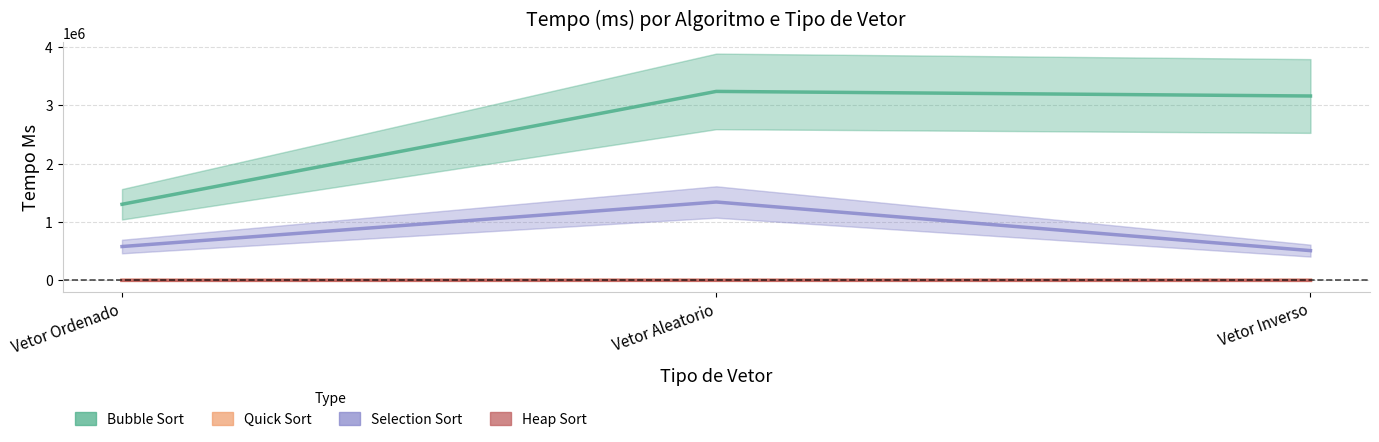

Reading left to right, list all the values displayed in this chart.

Bubble Sort: Vetor Ordenado=1302197	Vetor Aleatorio=3234188	Vetor Inverso=3155545
Quick Sort: Vetor Ordenado=175	Vetor Aleatorio=292	Vetor Inverso=27
Selection Sort: Vetor Ordenado=579104	Vetor Aleatorio=1341209	Vetor Inverso=508951
Heap Sort: Vetor Ordenado=236	Vetor Aleatorio=836	Vetor Inverso=254